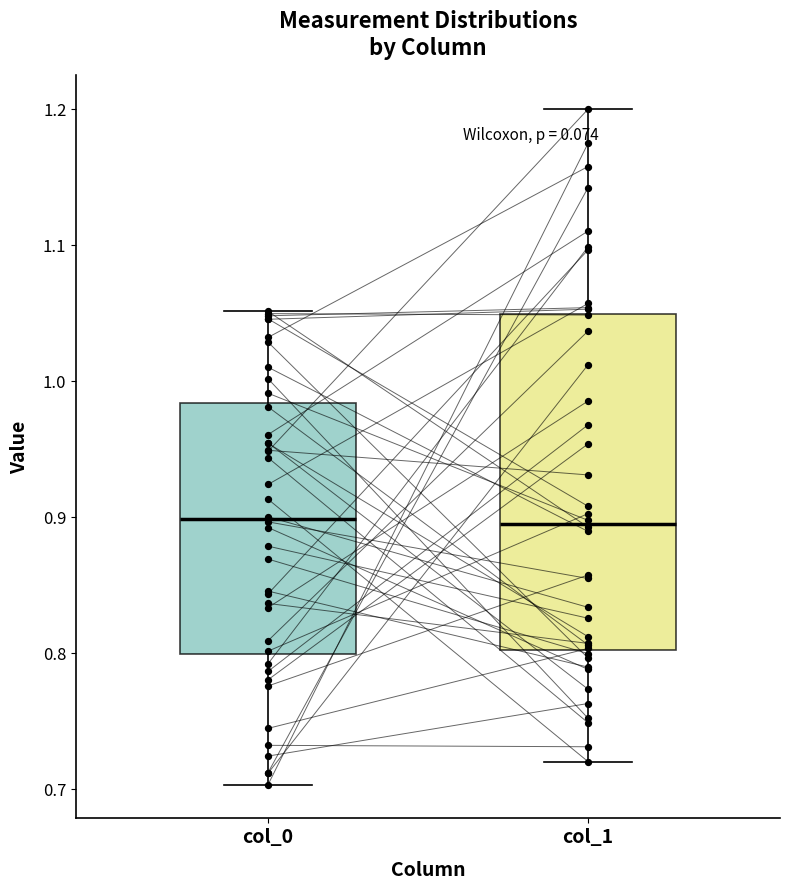

Where is the lower edge of the box for col_1 on the y-axis? The values are not printed on the chart, so give them approximately, as read against the axis.

0.80